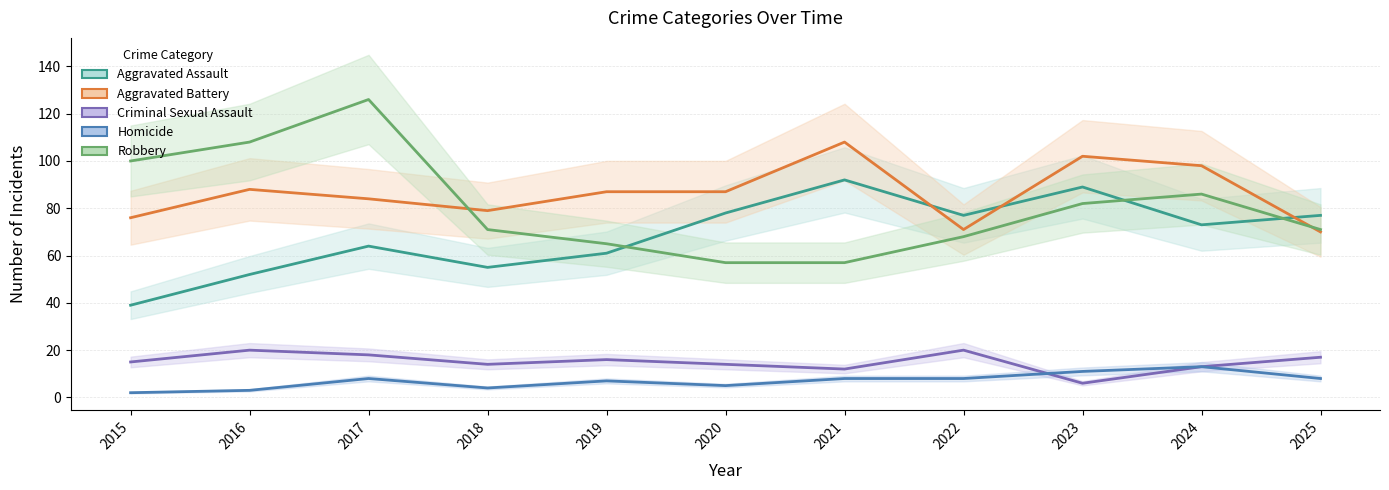

Reading left to right, extract all data points from this chart.

Aggravated Assault: 2015=39	2016=52	2017=64	2018=55	2019=61	2020=78	2021=92	2022=77	2023=89	2024=73	2025=77
Aggravated Battery: 2015=76	2016=88	2017=84	2018=79	2019=87	2020=87	2021=108	2022=71	2023=102	2024=98	2025=70
Criminal Sexual Assault: 2015=15	2016=20	2017=18	2018=14	2019=16	2020=14	2021=12	2022=20	2023=6	2024=13	2025=17
Homicide: 2015=2	2016=3	2017=8	2018=4	2019=7	2020=5	2021=8	2022=8	2023=11	2024=13	2025=8
Robbery: 2015=100	2016=108	2017=126	2018=71	2019=65	2020=57	2021=57	2022=68	2023=82	2024=86	2025=71